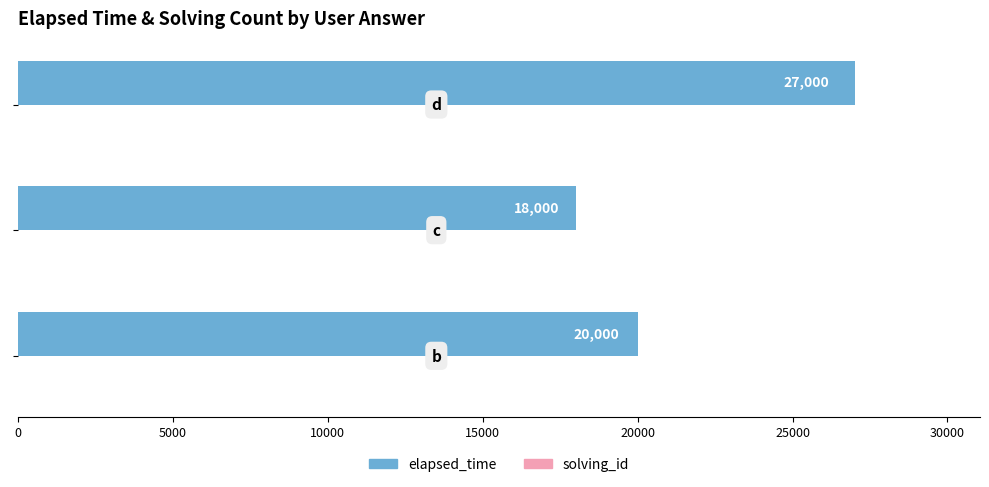

What is the sum of all elapsed_time values?

65000